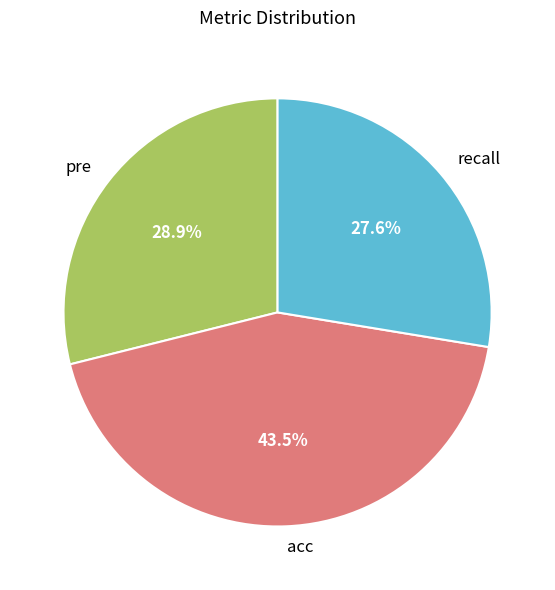

Do acc and pre together represent more than half of the pie?

Yes